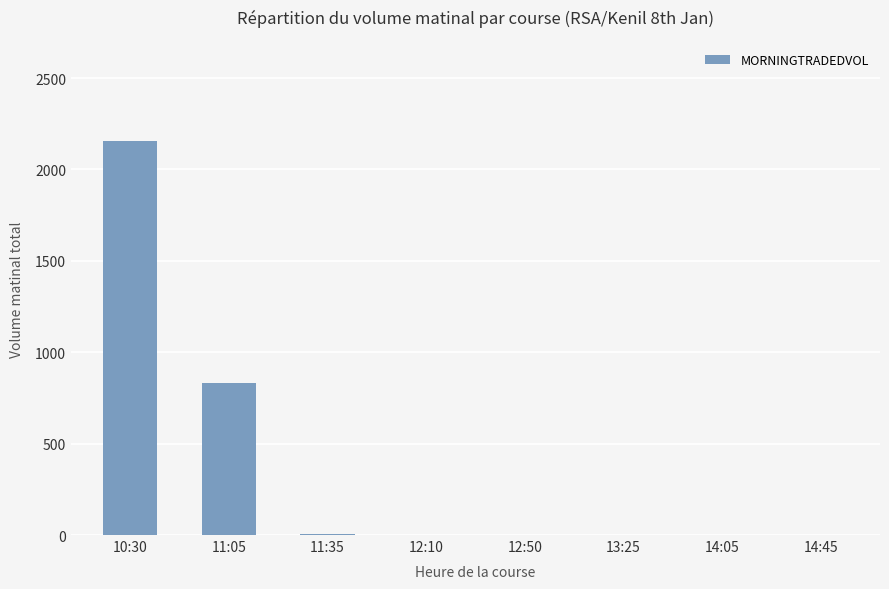

What is the greatest value displayed?

2155.5